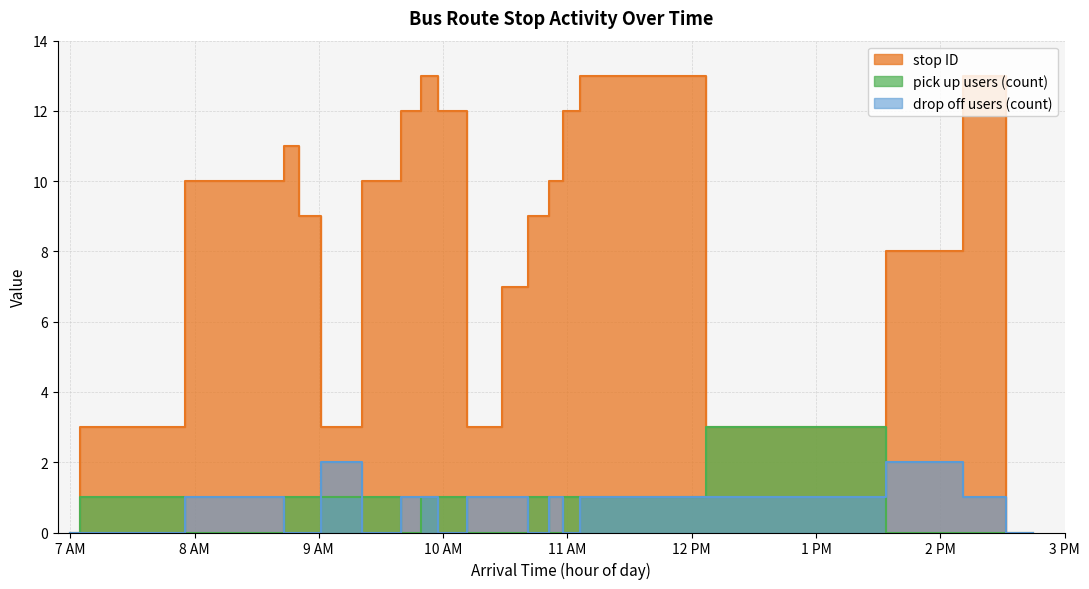

Reading left to right, transcribe all the data shown in this chart.

stop ID: 0	3	10	11	9	3	10	12	13	12	3	7	9	10	12	13	3	8	13	0
pick_up_count: 0	1	0	1	1	1	1	0	1	1	0	0	1	0	1	1	3	0	0	0
drop_off_count: 0	0	1	0	0	2	0	1	1	0	1	1	0	1	0	1	1	2	1	0